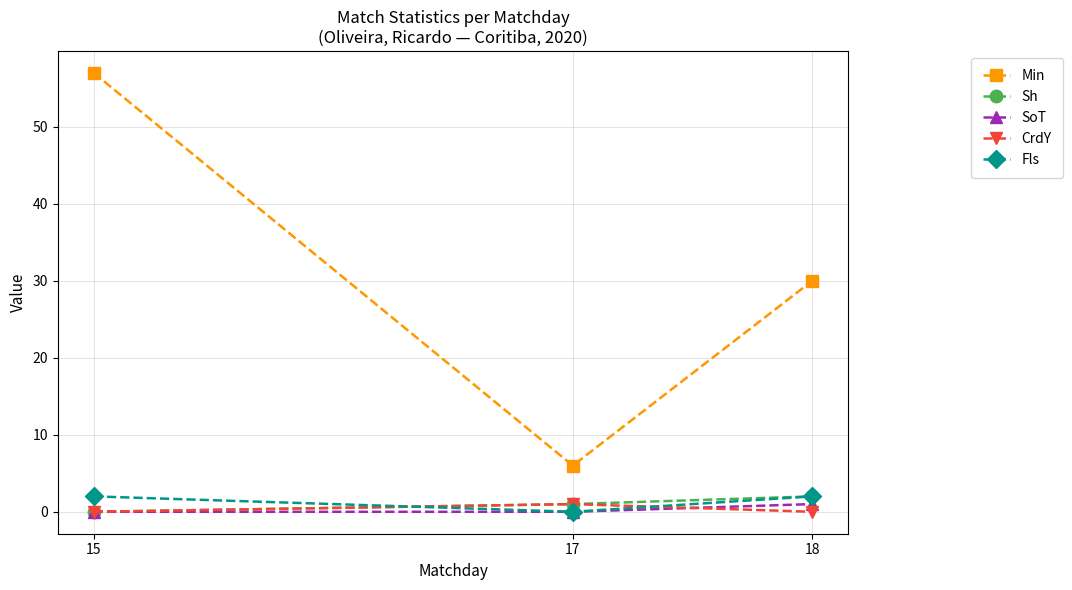

Count the number of data series in this chart.

5